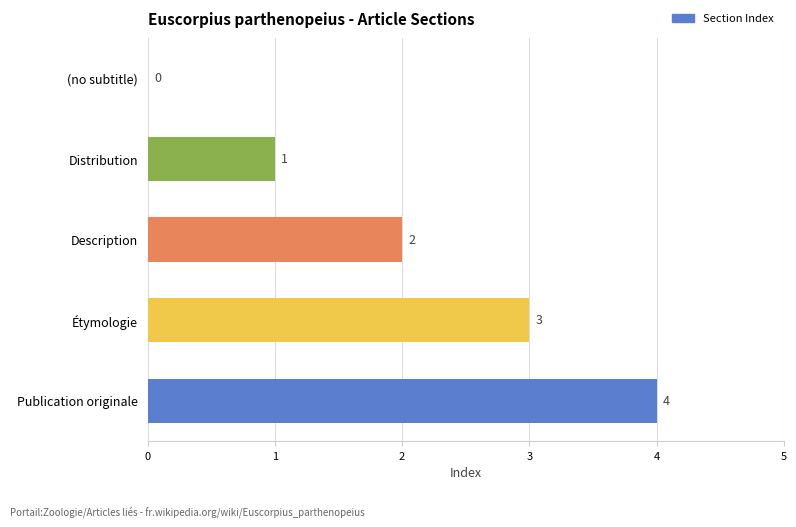

How many positive values are there?

4